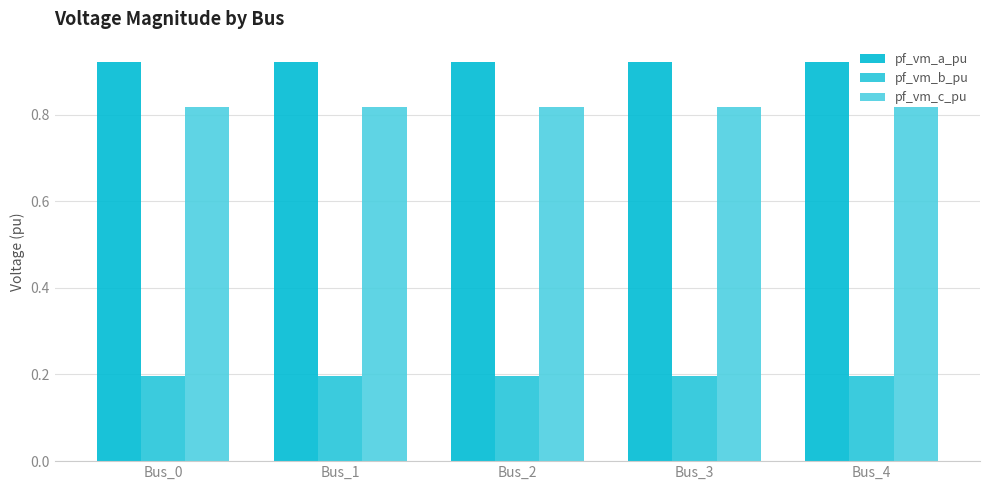

At which label is pf_vm_b_pu closest to 0?

Bus_1